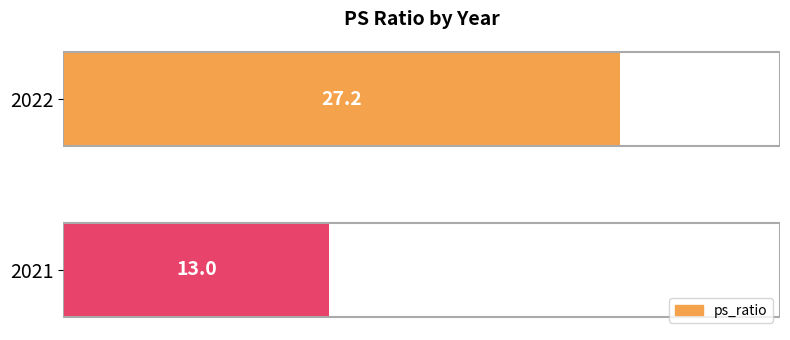

True or false: the data shows 27.2 at 2022.

True